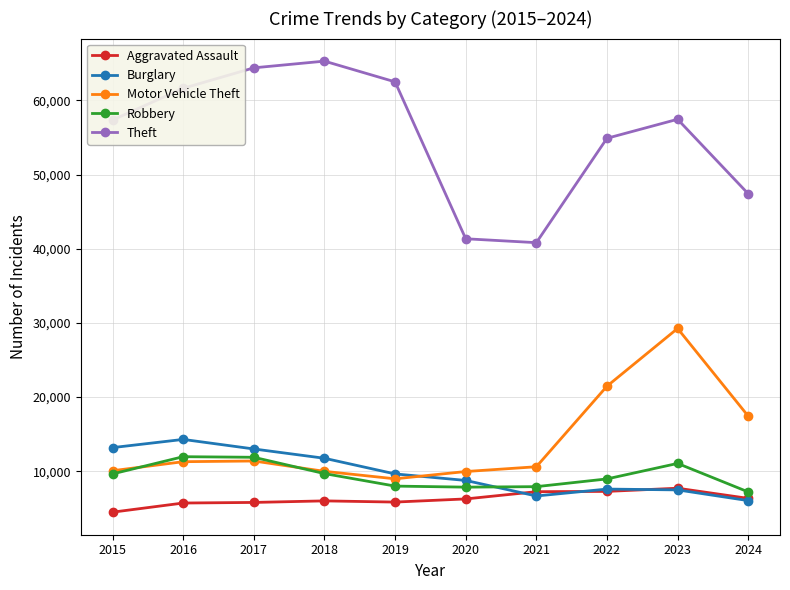

True or false: Theft and Robbery cross at least once.

False